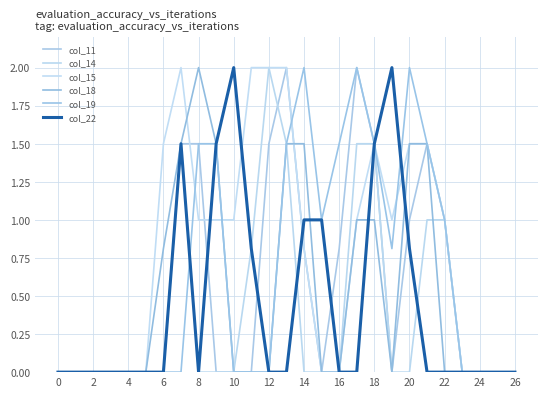

Does the chart display data point markers on the line(s)?

No